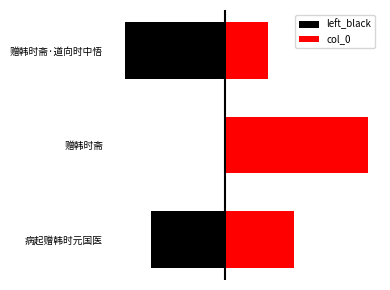

True or false: left_black has a value of -770235 at 赠韩时斋·道向时中悟.

True